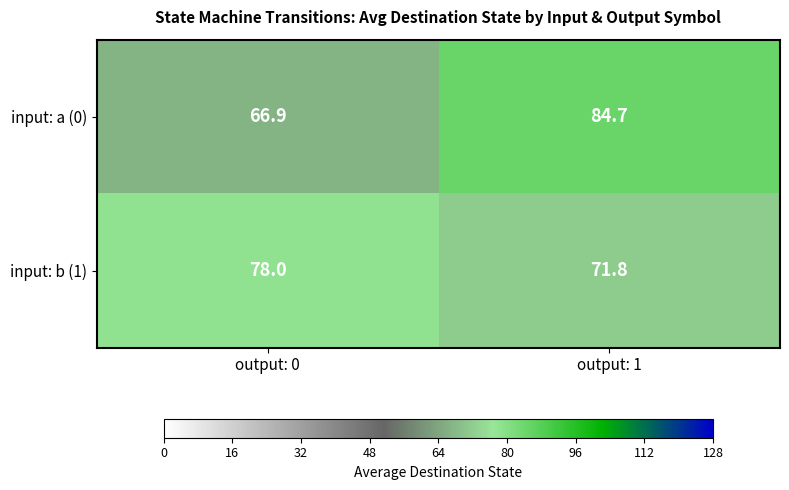

How many distinct data groups are displayed?

2